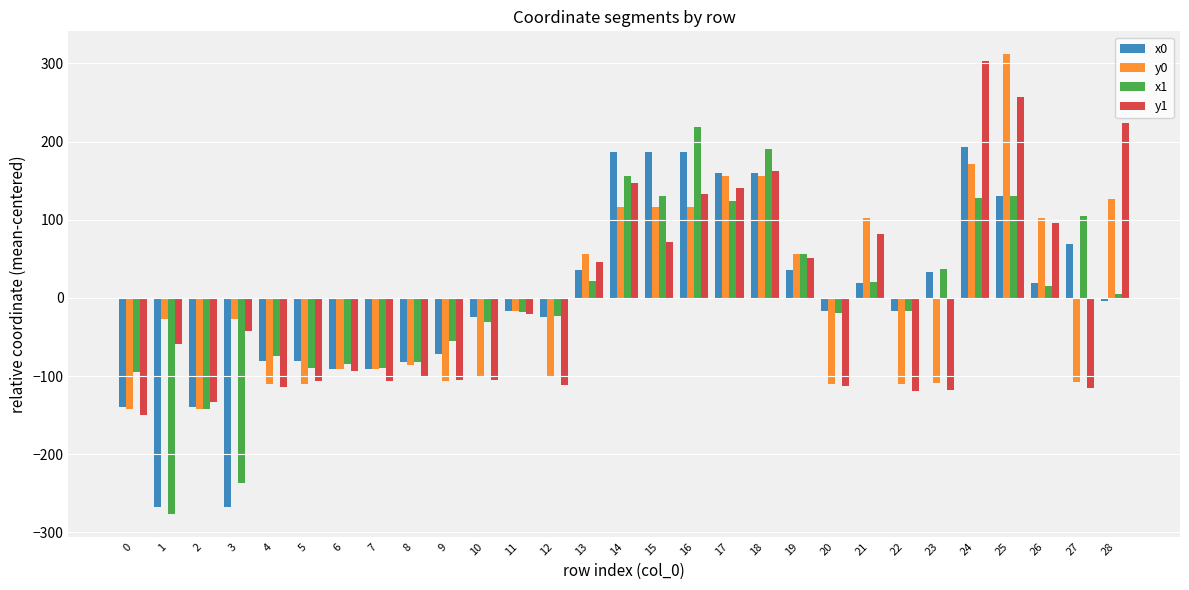

What is the total value across all series at 21?

223.4